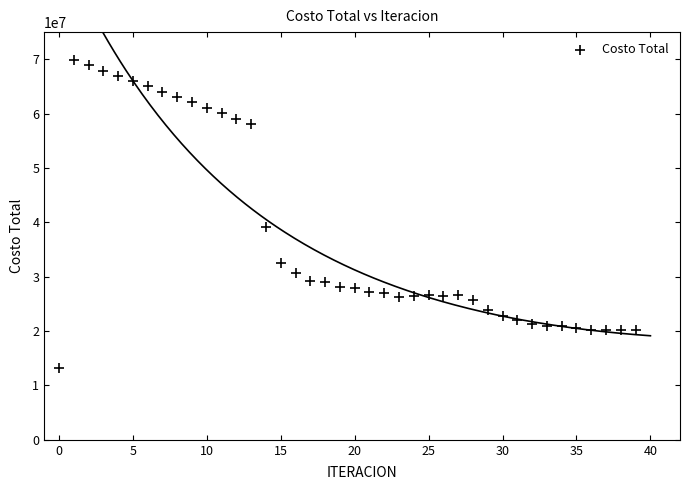

What is the range of Y values (max minus min)?

56607578.4